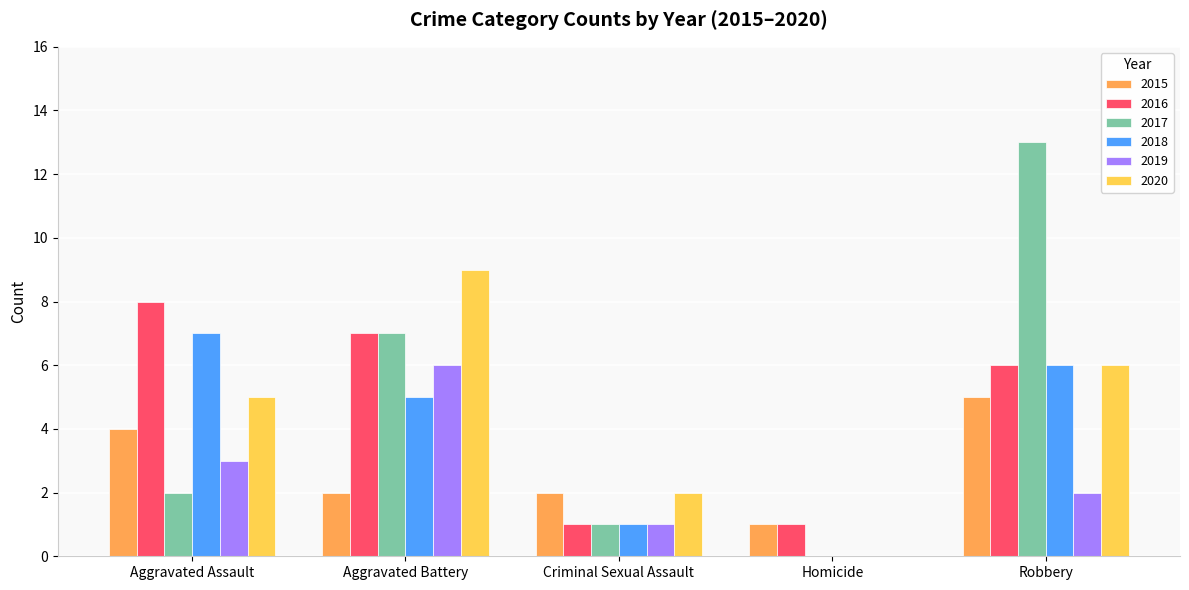

Count the number of data series in this chart.

6